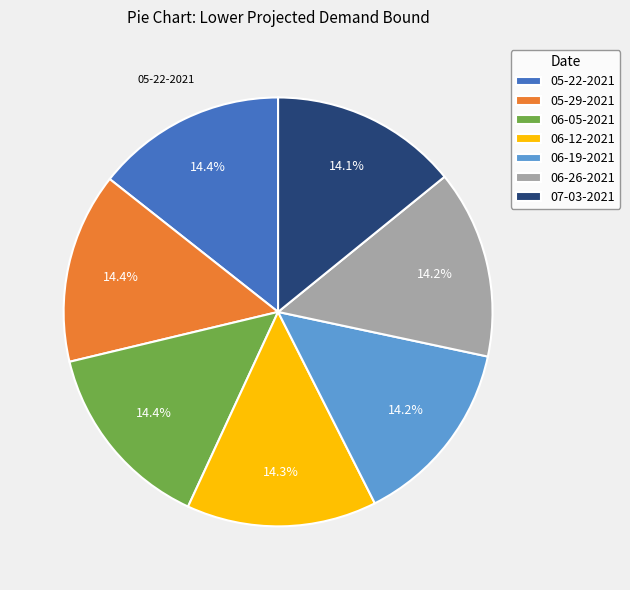

To the nearest percent, what is the combined percentage of 06-26-2021 and 05-22-2021?

29%